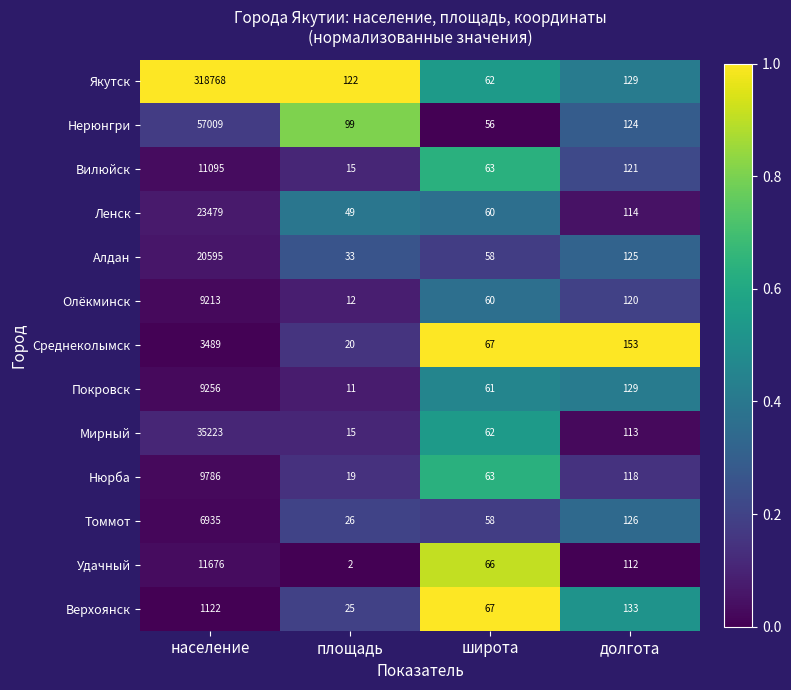

How many series are shown in this chart?

13